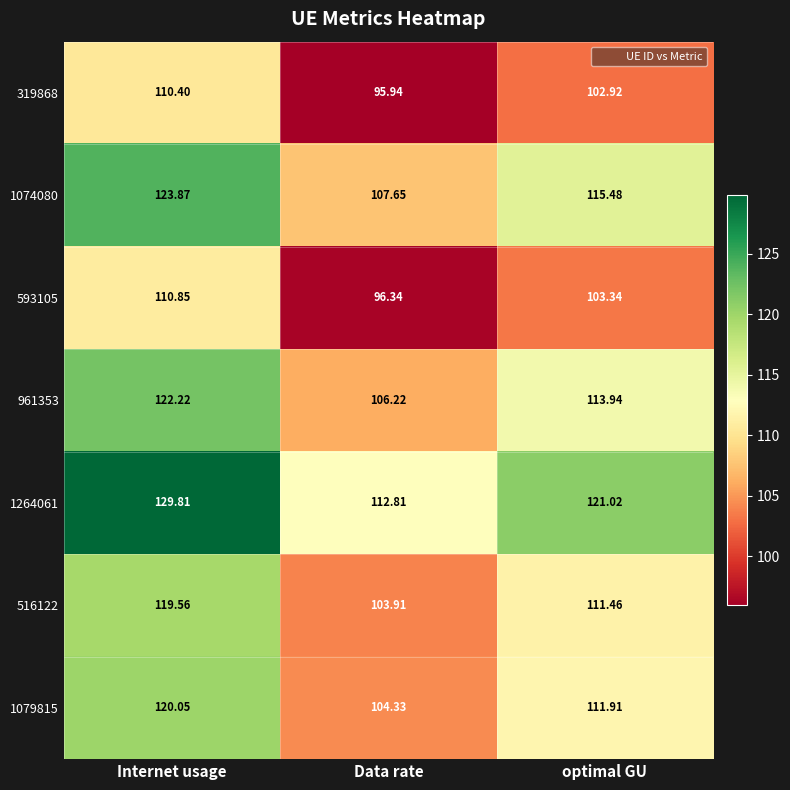

At which label is 961353 closest to 114?

optimal GU